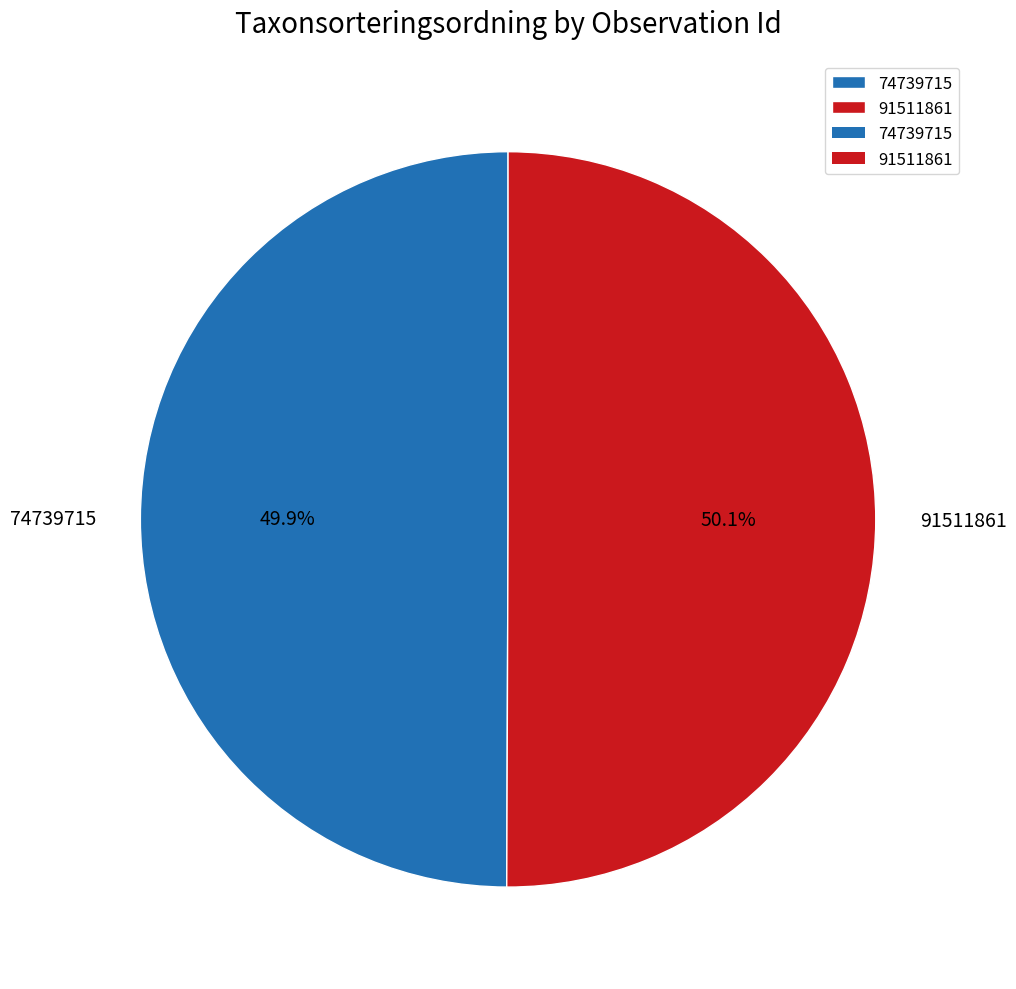

True or false: 74739715 accounts for 62% of the total.

False